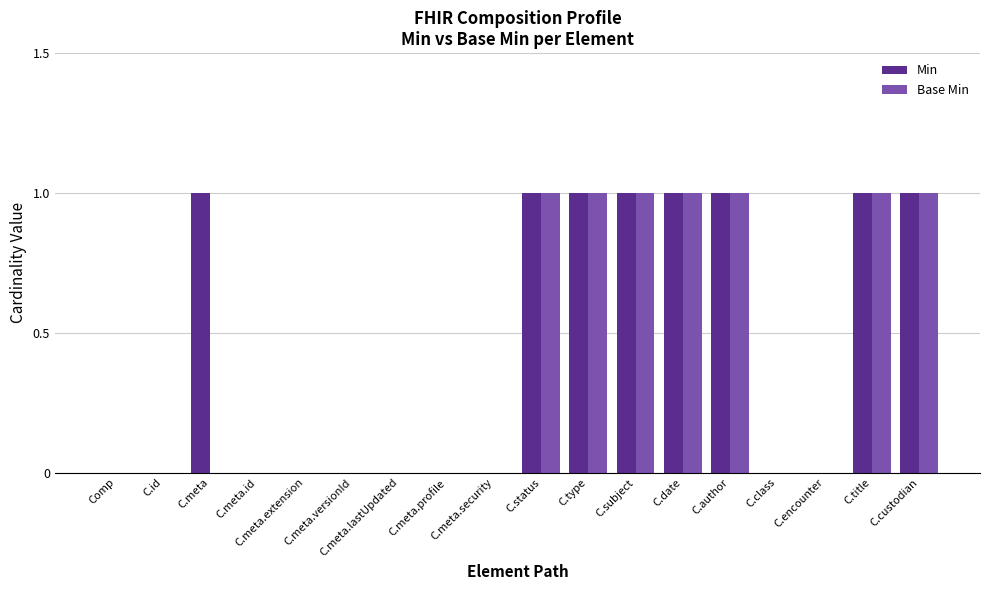

Which series changed the most between C.meta and C.meta.security?

Min